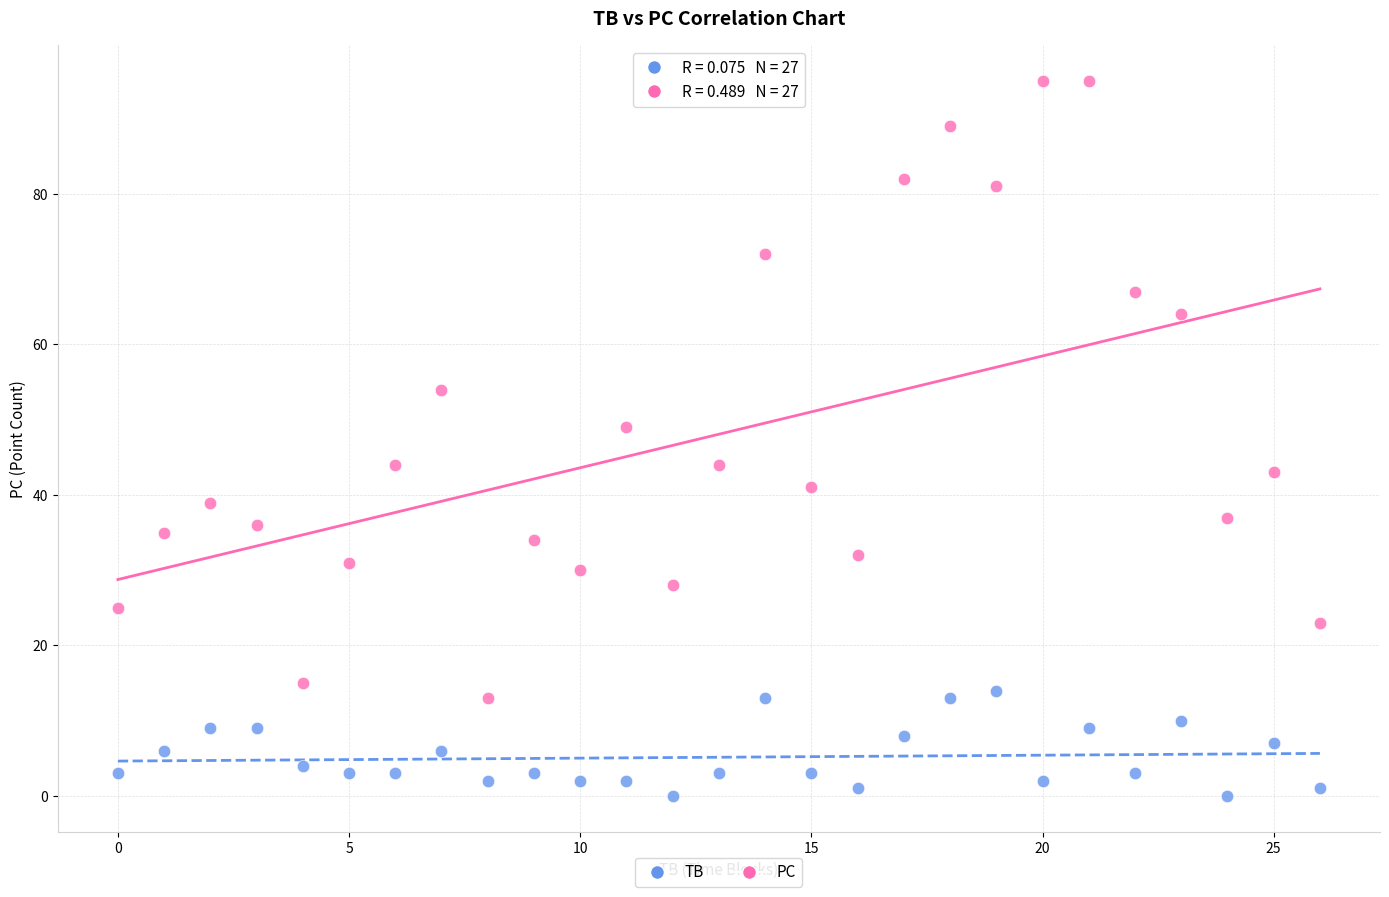

Which series reaches the minimum Y coordinate?

TB